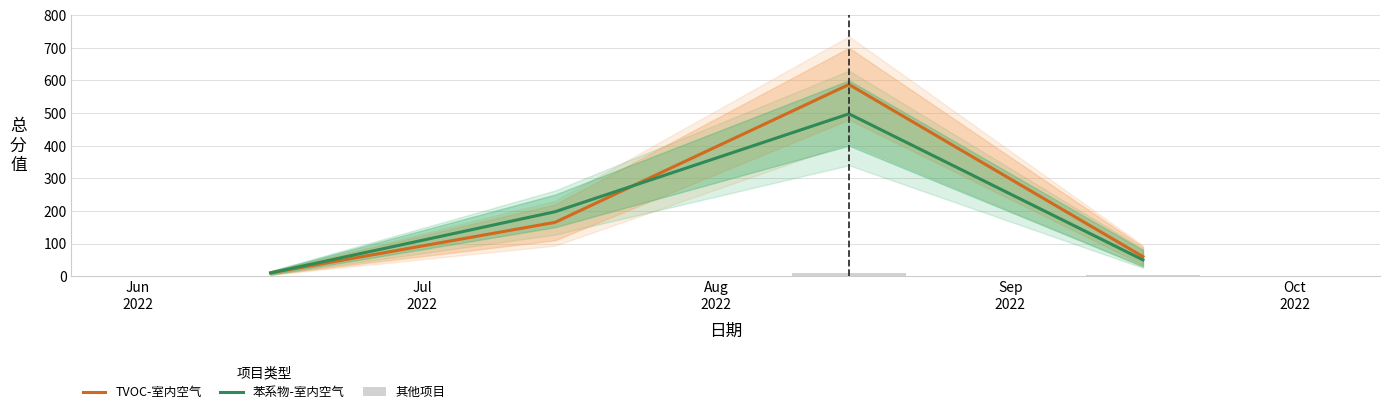

How many groups of bars are there?

4